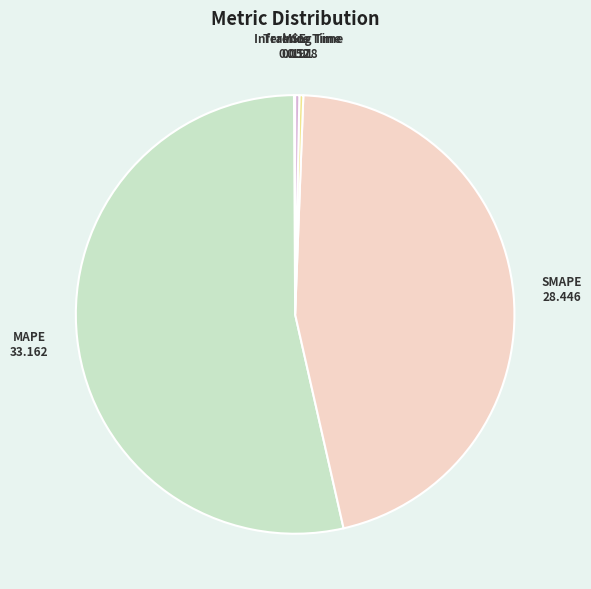

The SMAPE slice represents 55% of the pie. True or false?

False